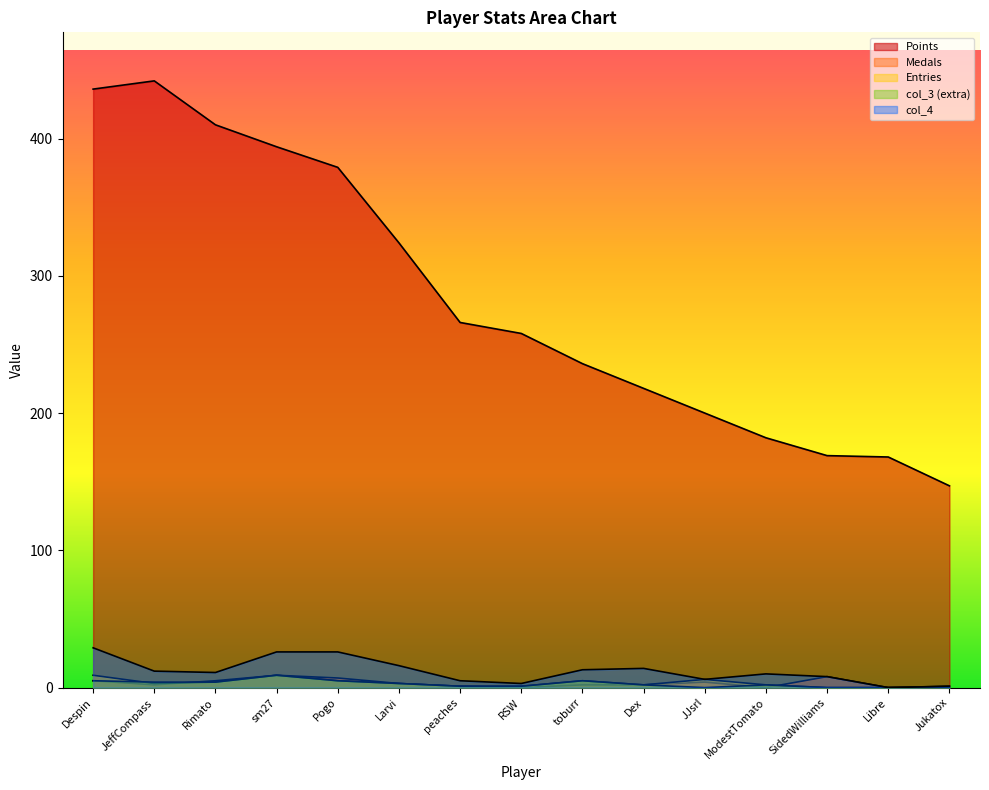

What is the label of the 14th point from the left?

Libre